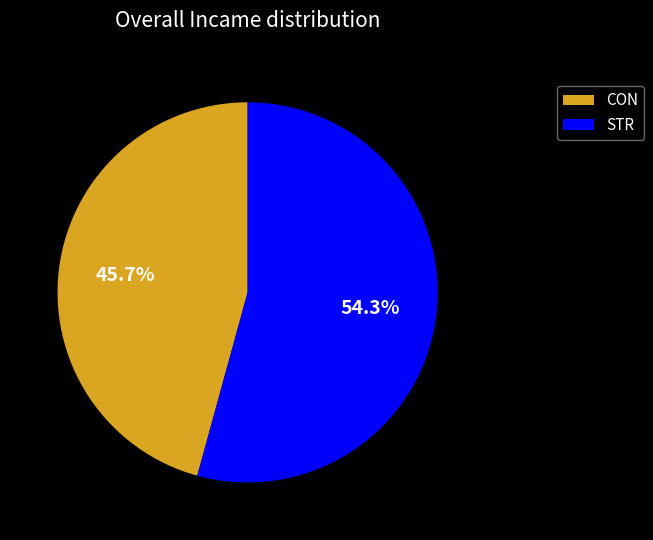

Does STR represent more than half of the total?

Yes